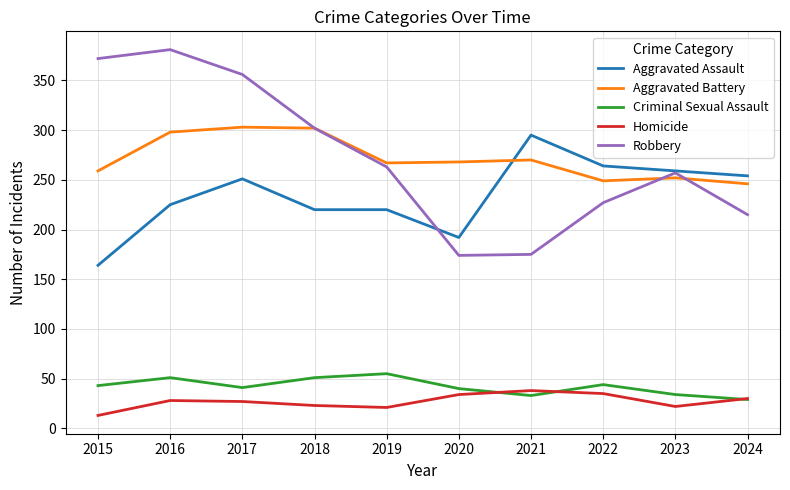

Which series has the largest range (max minus min)?

Robbery